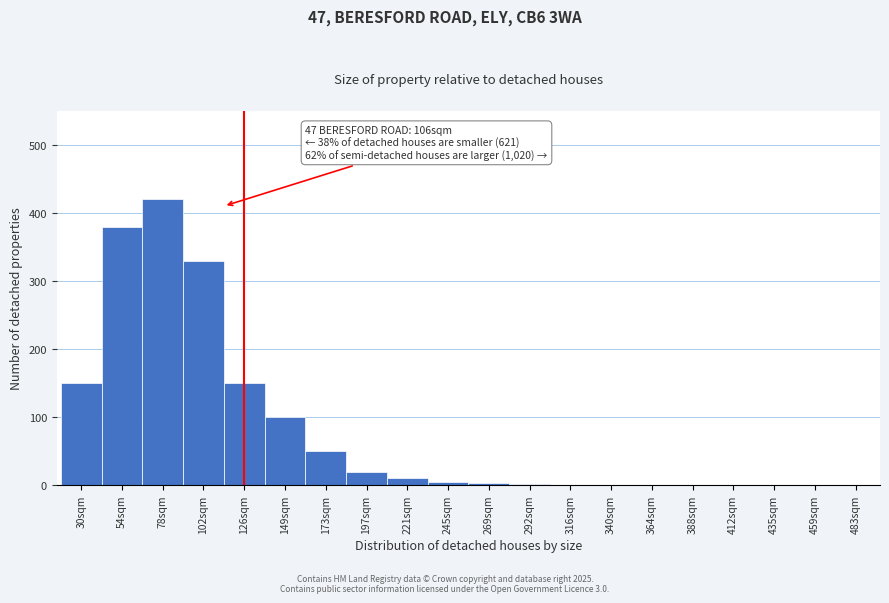

What is the maximum value shown in the chart?

420